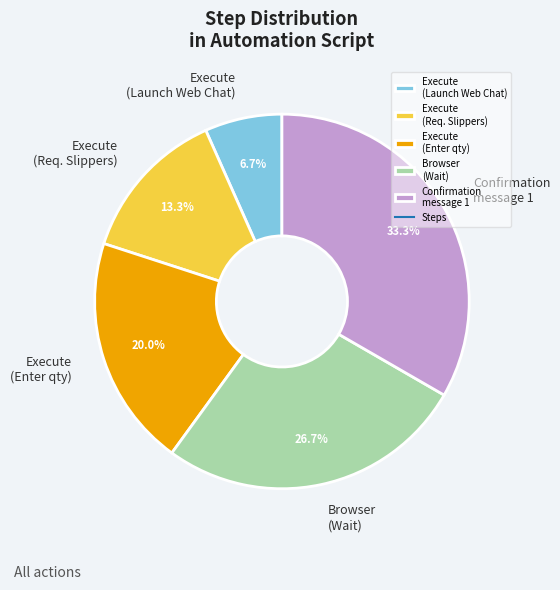

What is the ratio of the value at Confirmation message 1 to the value at Execute (Launch Web Chat)?

5.0